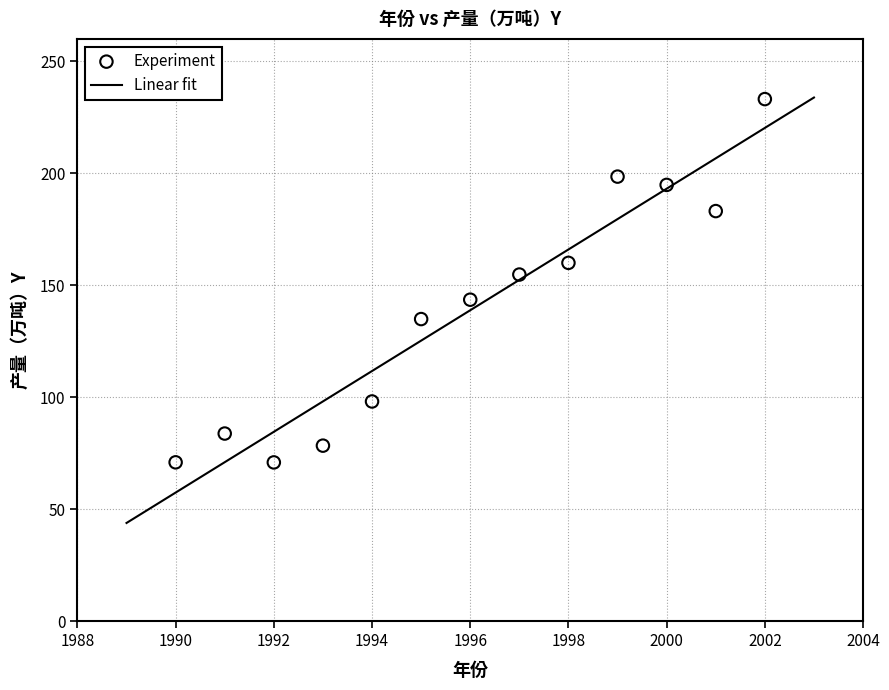

What is the range of Y values (max minus min)?

162.3